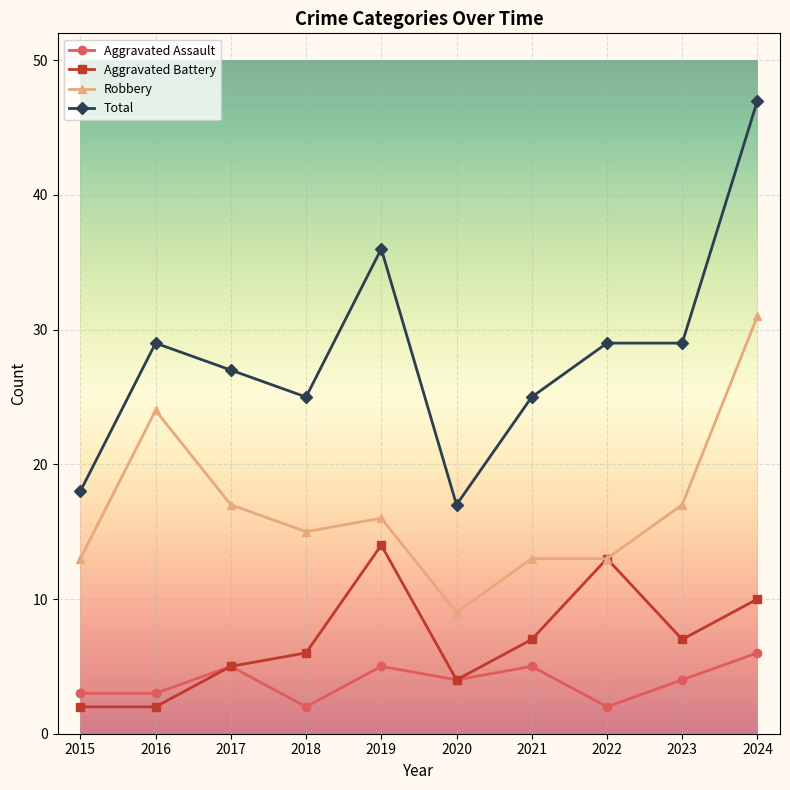

Where does the Aggravated Battery series first go above 7?

2019